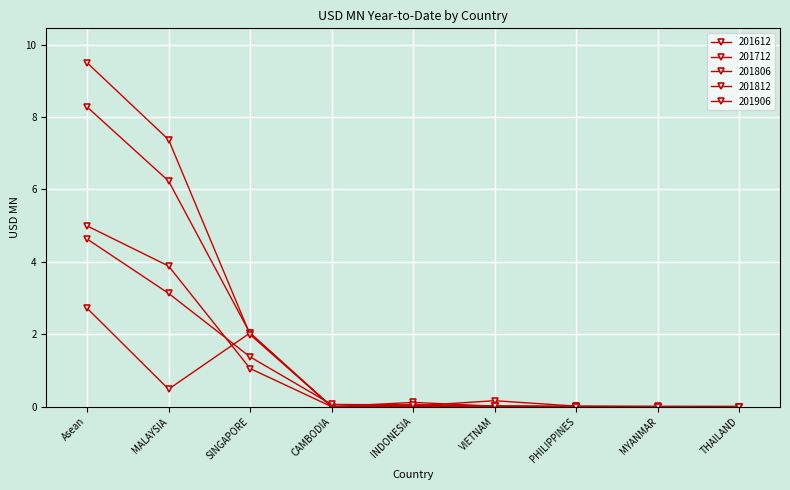

What is the spread (max minus min) of values at MALAYSIA?

6.9